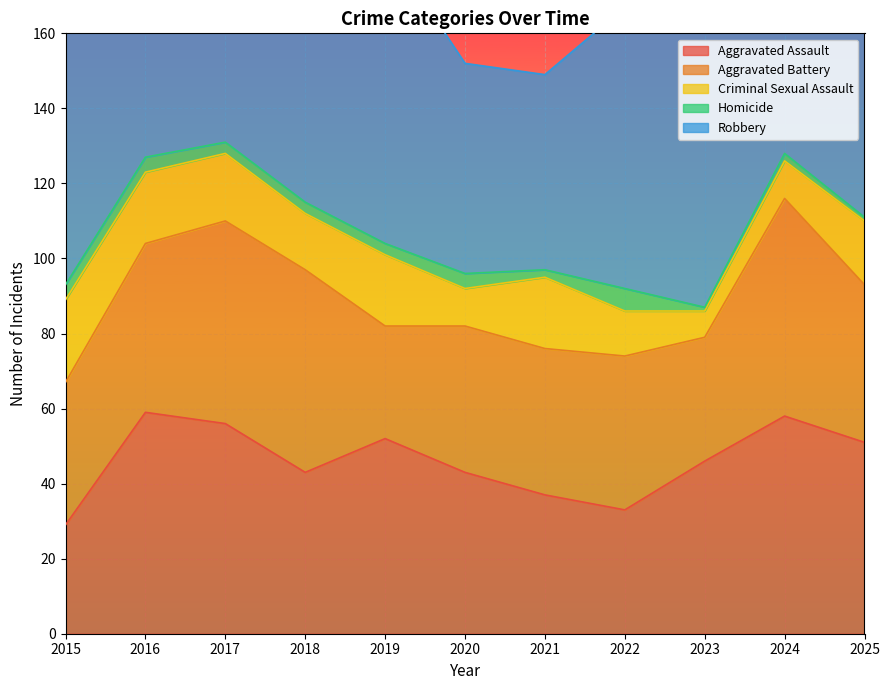

Reading left to right, what are all the values shown in this chart?

Aggravated Assault: 2015=29	2016=59	2017=56	2018=43	2019=52	2020=43	2021=37	2022=33	2023=46	2024=58	2025=51
Aggravated Battery: 2015=38	2016=45	2017=54	2018=54	2019=30	2020=39	2021=39	2022=41	2023=33	2024=58	2025=42
Criminal Sexual Assault: 2015=22	2016=19	2017=18	2018=15	2019=19	2020=10	2021=19	2022=12	2023=7	2024=10	2025=17
Homicide: 2015=4	2016=4	2017=3	2018=3	2019=3	2020=4	2021=2	2022=6	2023=1	2024=2	2025=1
Robbery: 2015=89	2016=96	2017=138	2018=83	2019=80	2020=56	2021=52	2022=75	2023=139	2024=103	2025=57